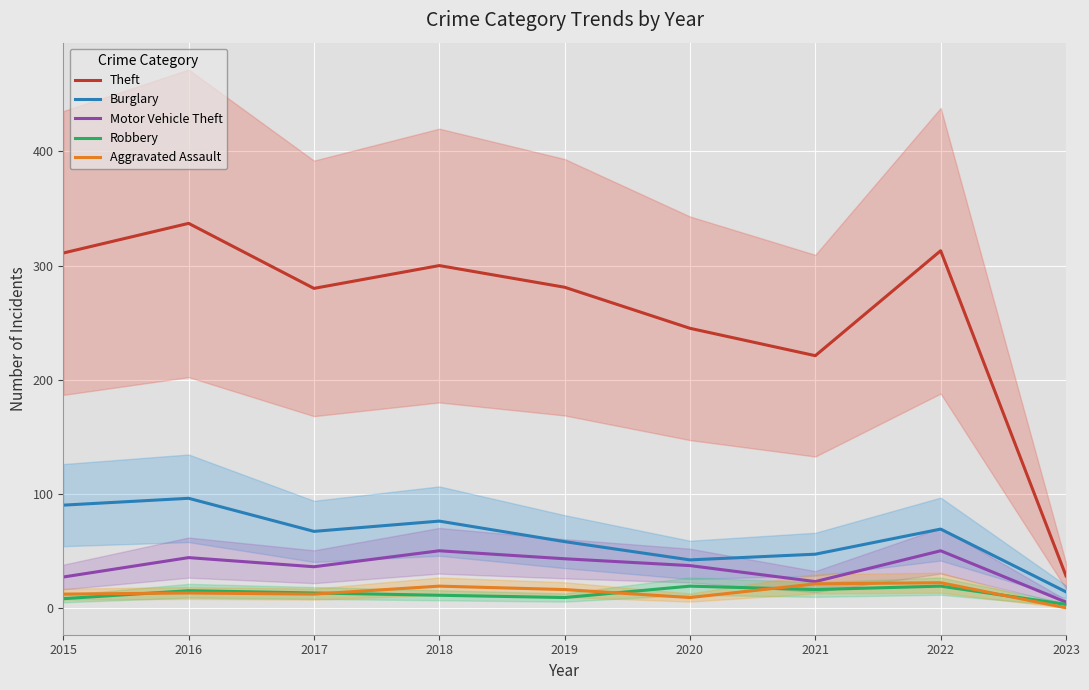

What is the difference between the second highest and minimum values in the Theft series?

285